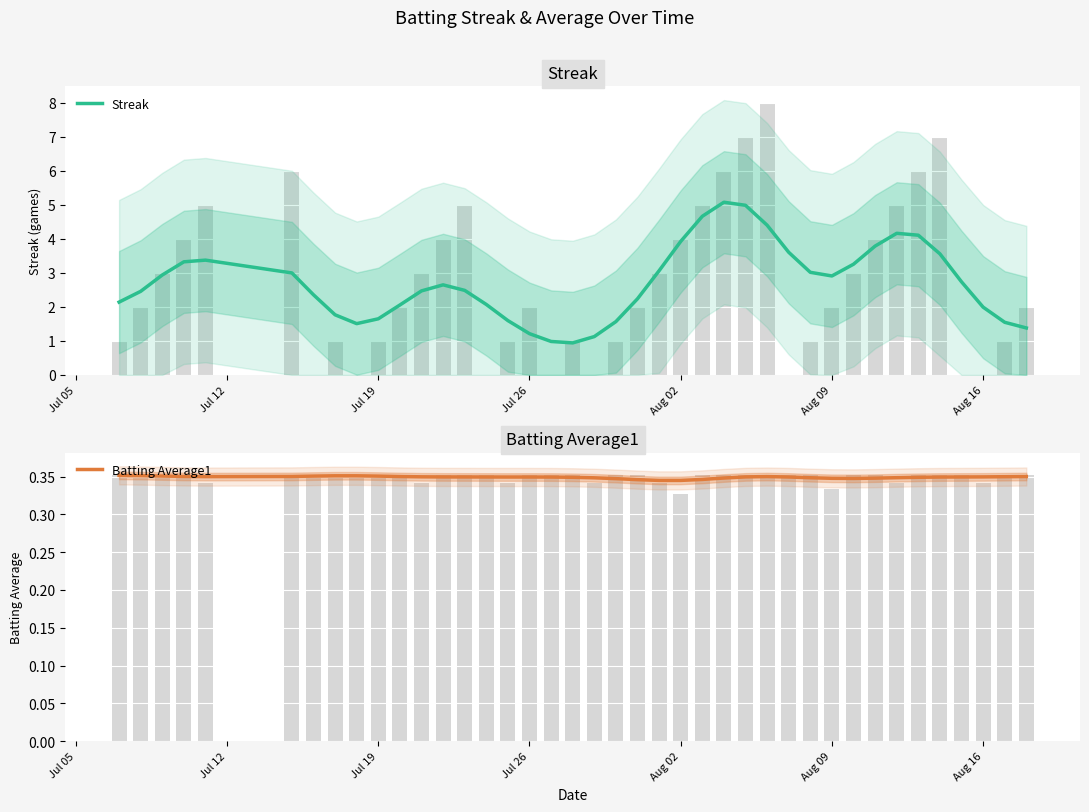

Are the bars grouped side by side (vs. stacked)?

Yes